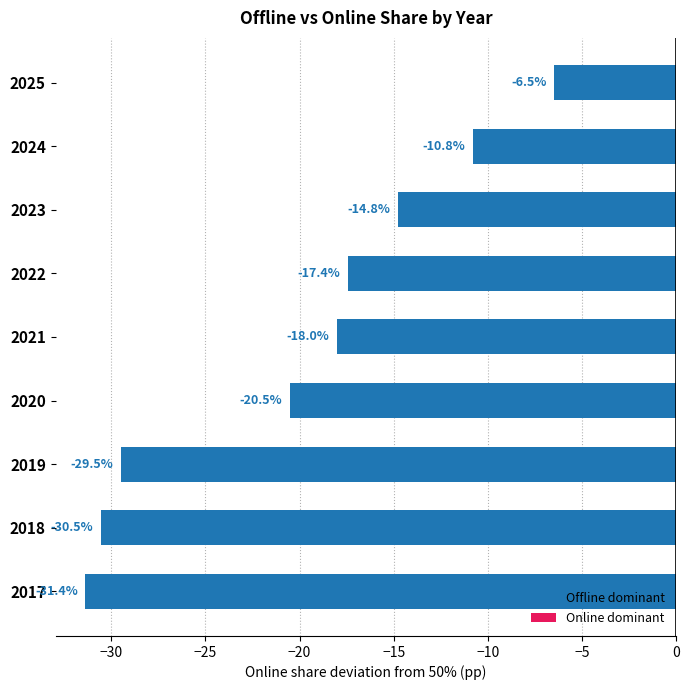

The chart shows a value of -29.5 at 2019. True or false?

True